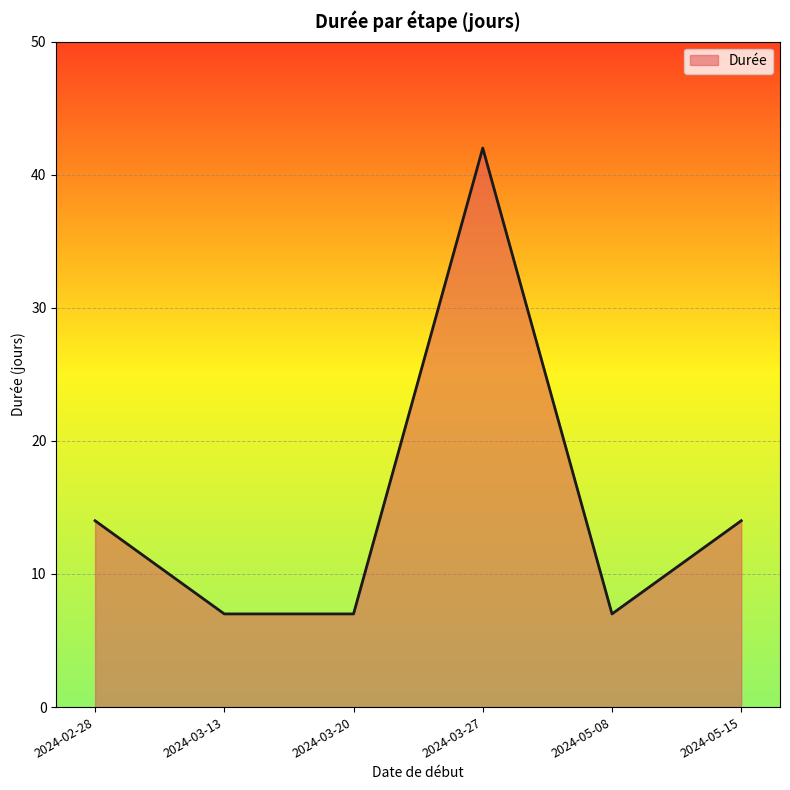

What is the difference between the maximum and minimum values?

35